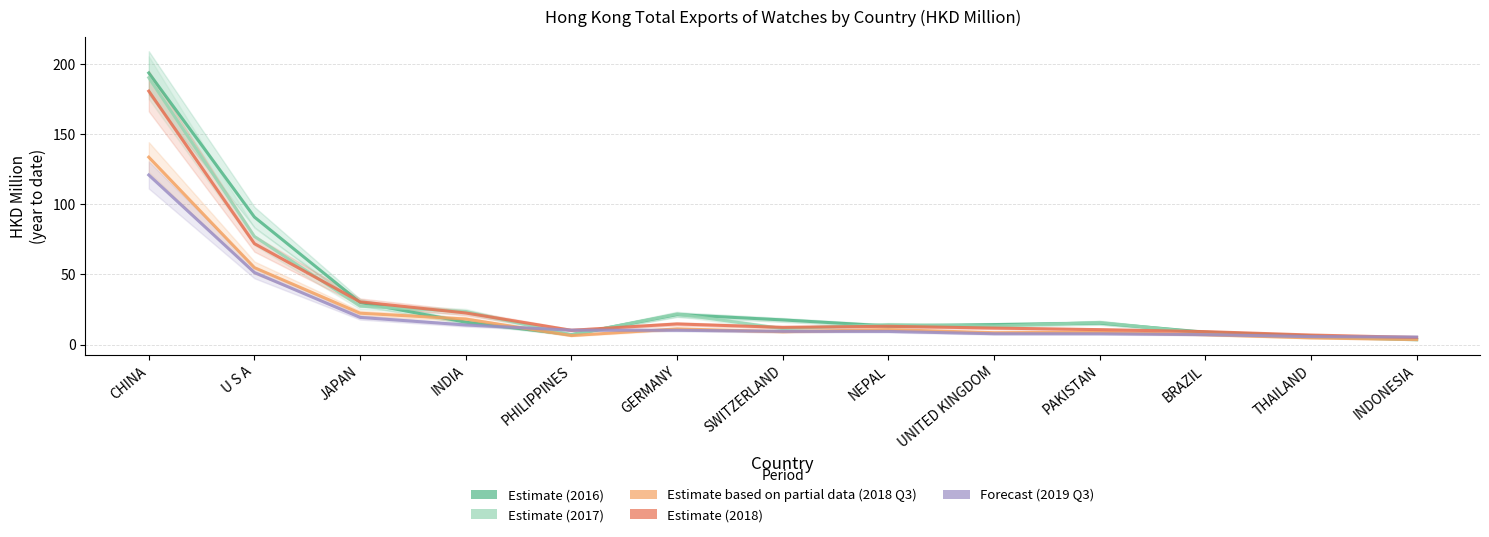

What is the label of the 1st point from the left?

CHINA